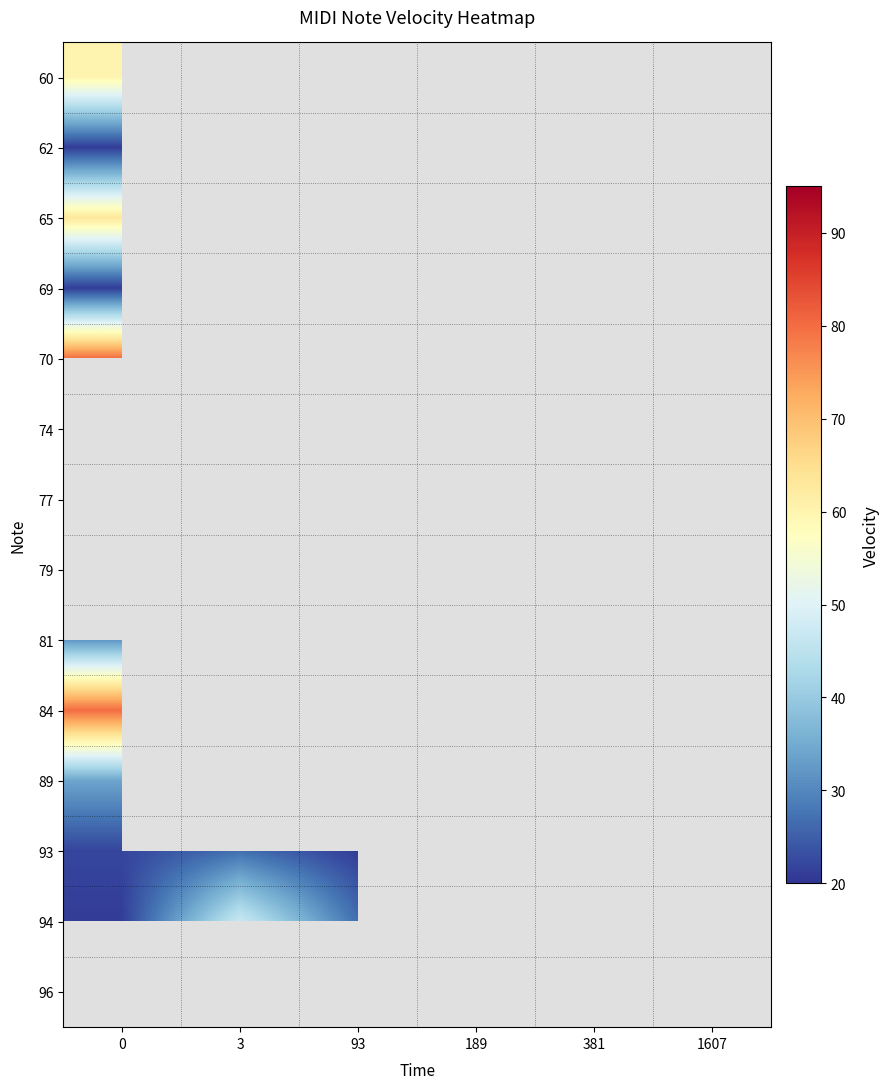

Is it true that 81 equals 14.2 at 0?

False